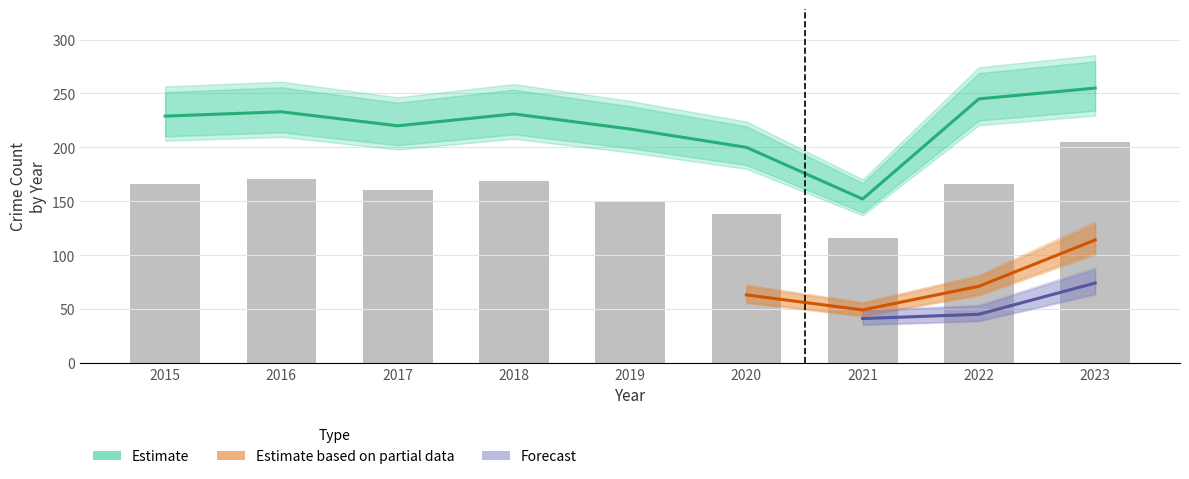

Which label corresponds to the largest value in the chart?

2023